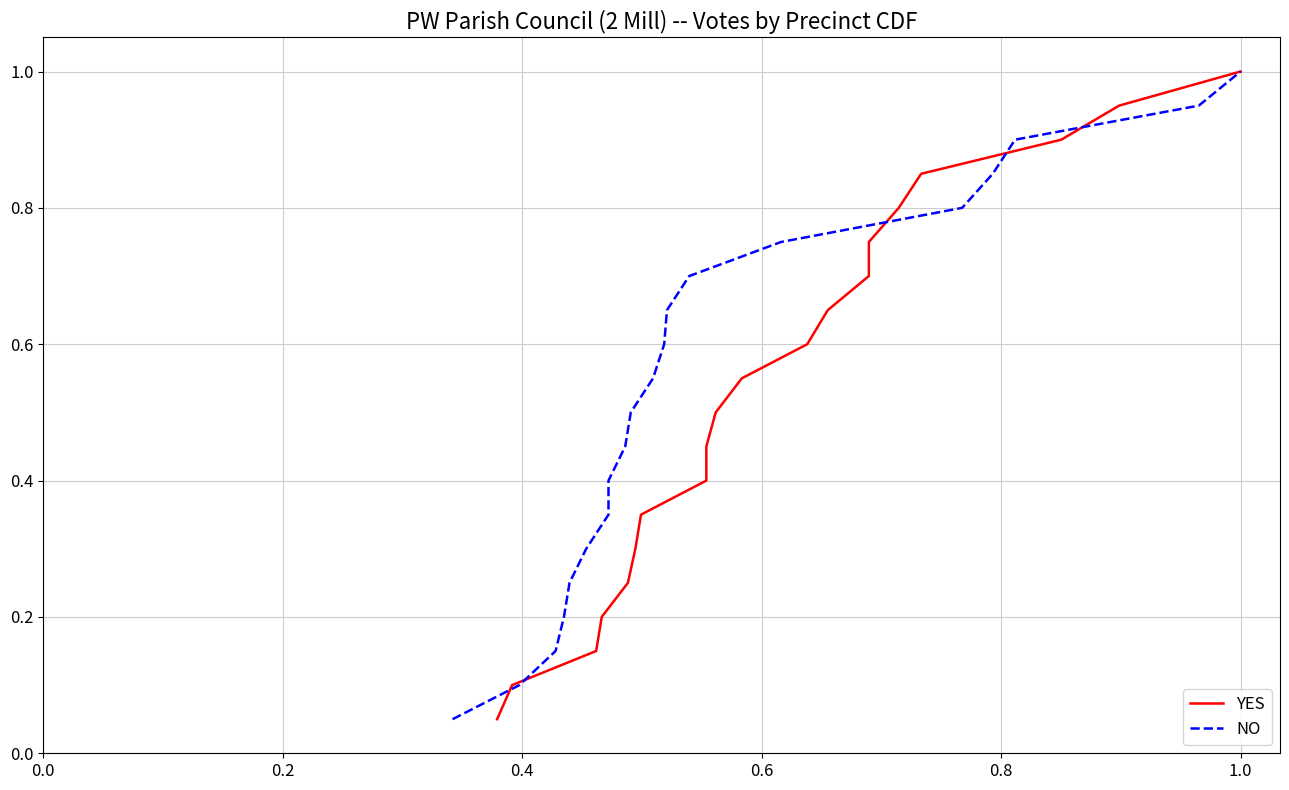

What are all the series names shown in the legend?

YES, NO